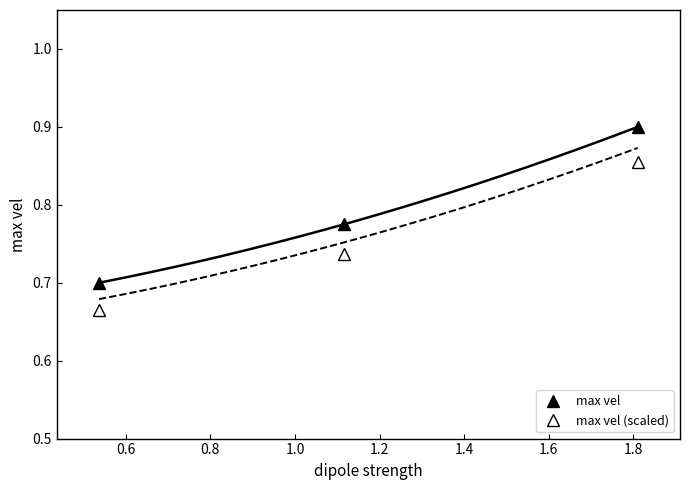

What are all the series names shown in the legend?

max vel, max vel (scaled)